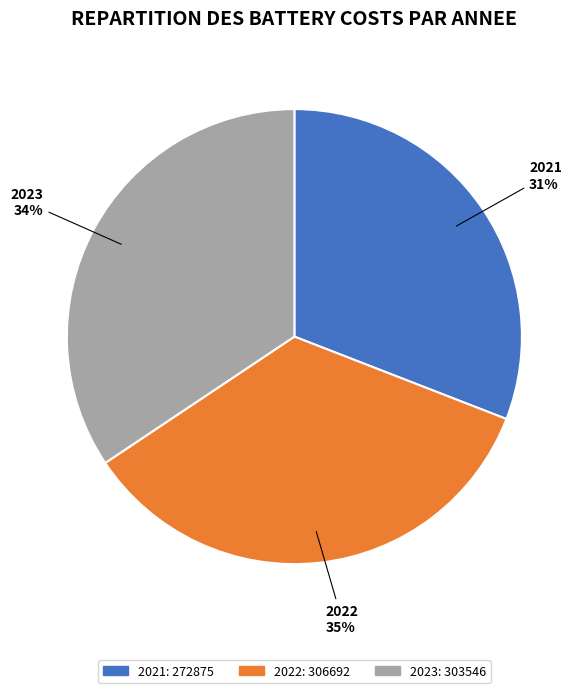

To the nearest percent, what is the average slice percentage?

33%